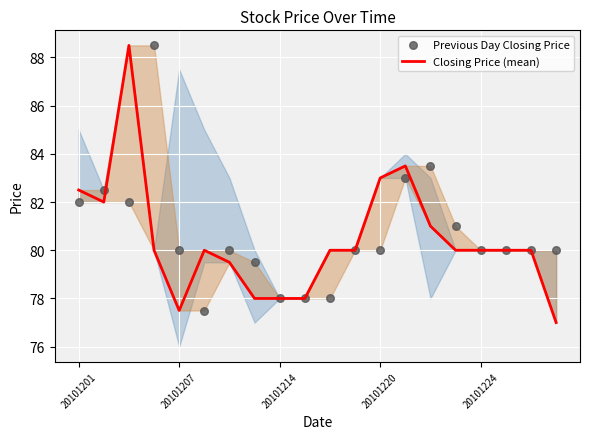

At how many categories does at least one series exceed 87?

2